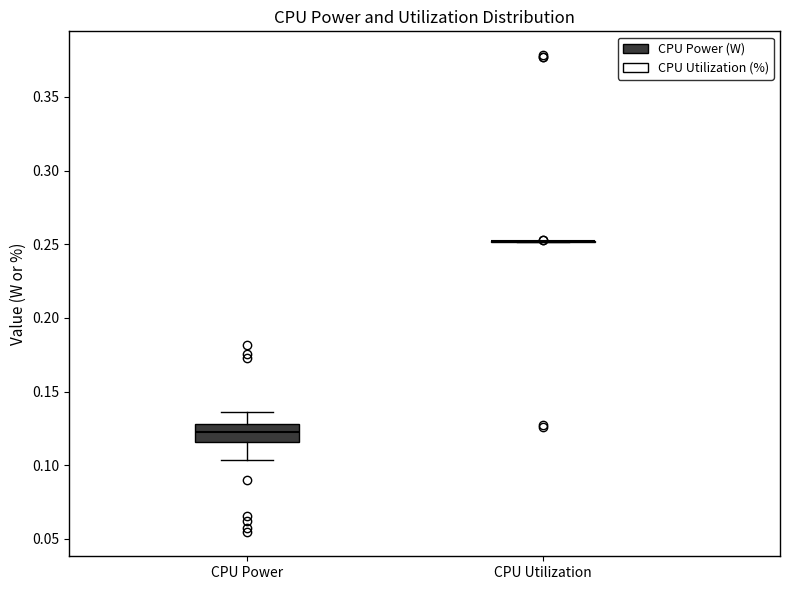

Reading left to right, read every box against the y-axis: the position of its median line, the range the box covers, and the ends of its whiskers. The values are not printed on the chart, so give them approximately, as read against the axis.

CPU Power: median 0.125, box 0.115 to 0.130, whiskers 0.105 to 0.135
CPU Utilization: box collapsed to a line at 0.250, whiskers 0.250 to 0.255